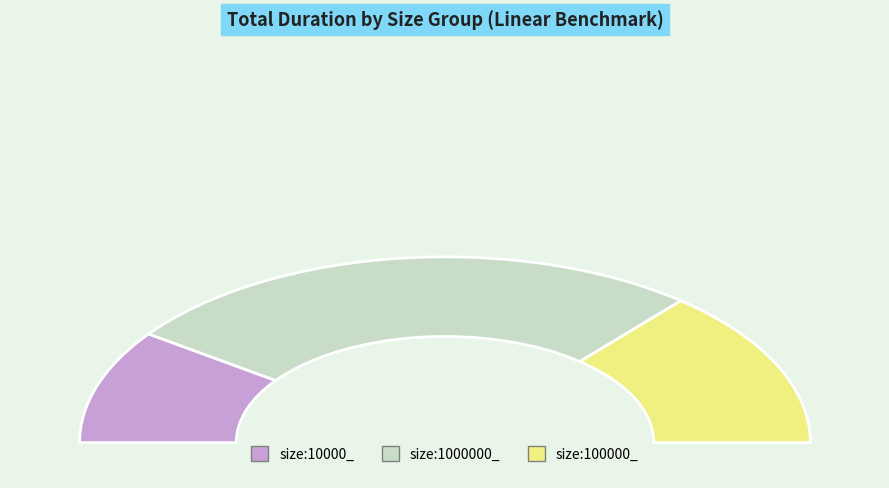

How many segments does this pie chart have?

3